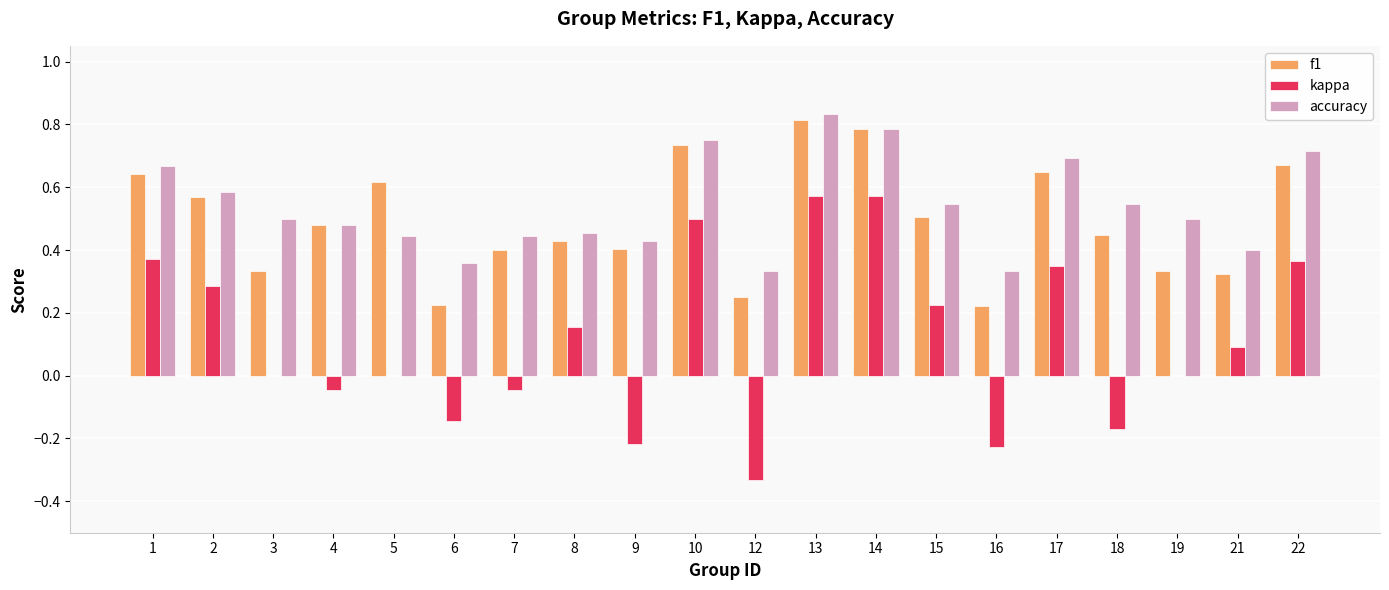

What is the sum of all kappa values?

2.3